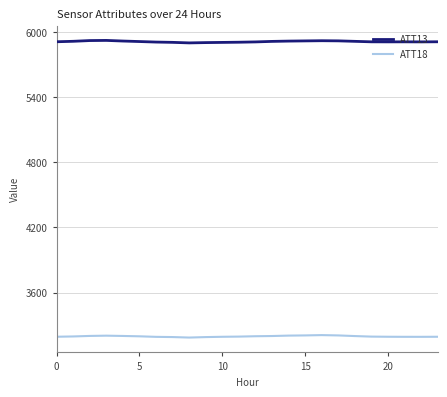

True or false: ATT13 and ATT18 intersect in this chart.

False